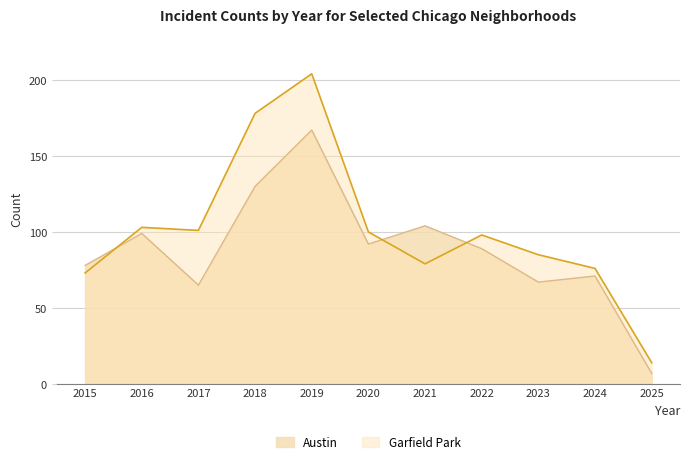

How many data points does each series have?

11